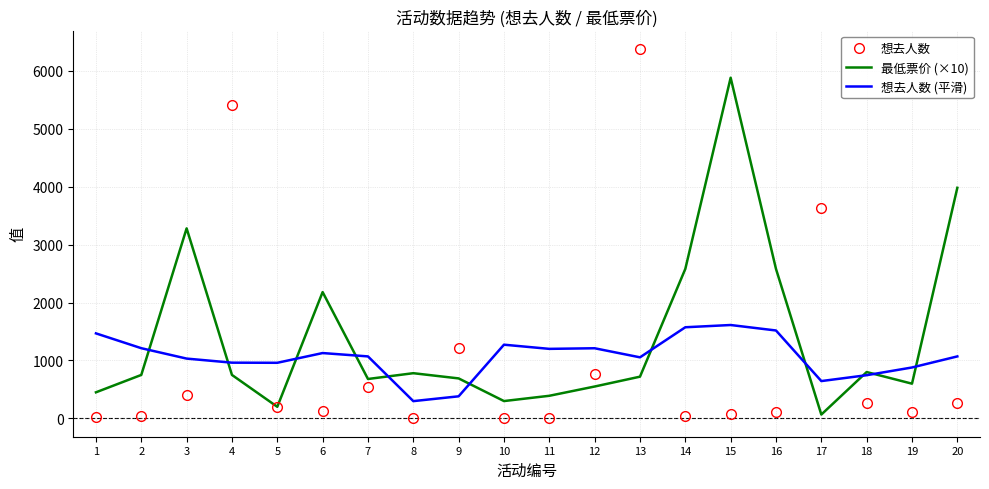

At which category is the sum across all series the highest?

13